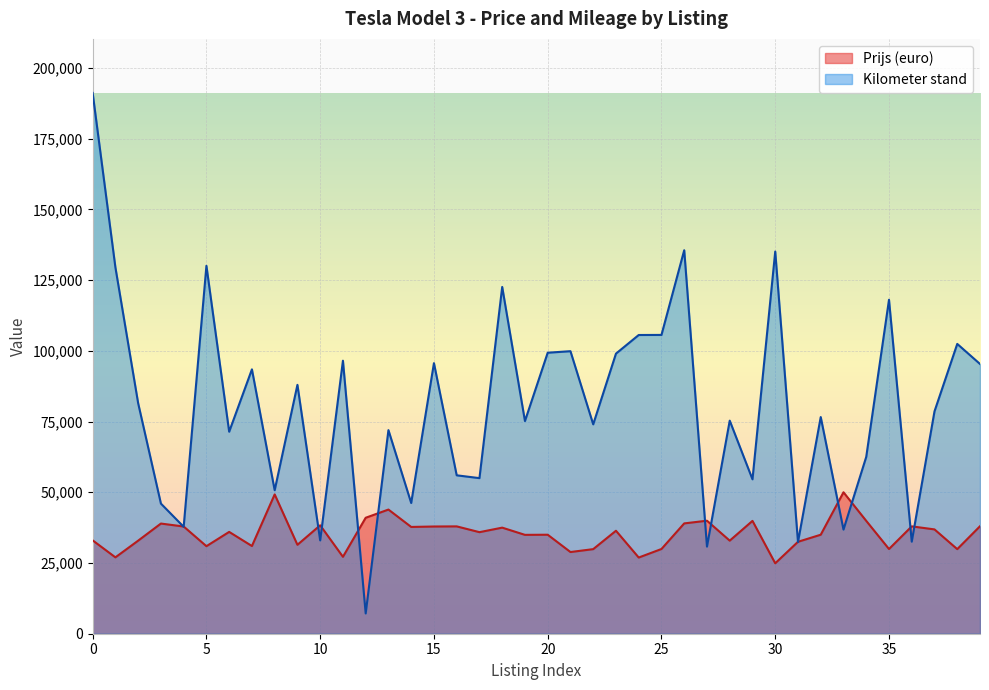

What is the maximum value shown in the chart?

191157